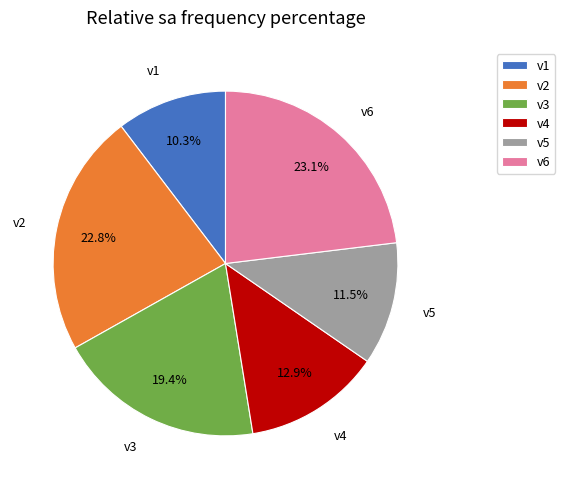

Is the sum of v2 and v5 greater than half?

No